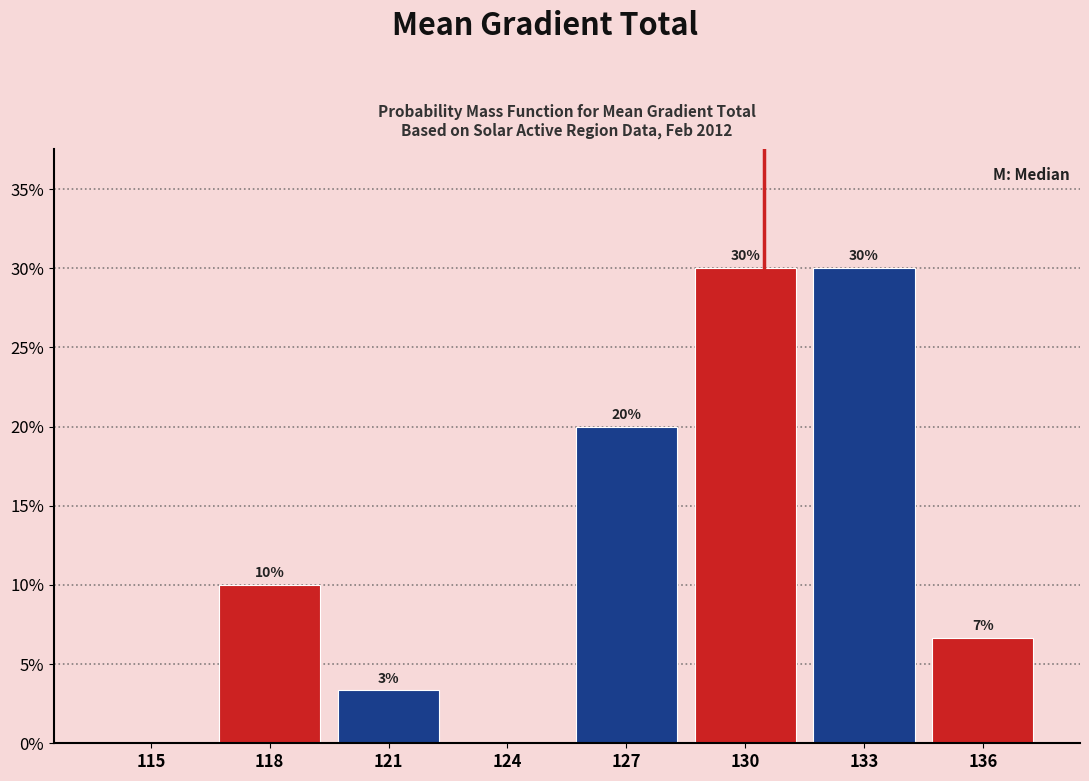

What is the sum of all values?

100.0